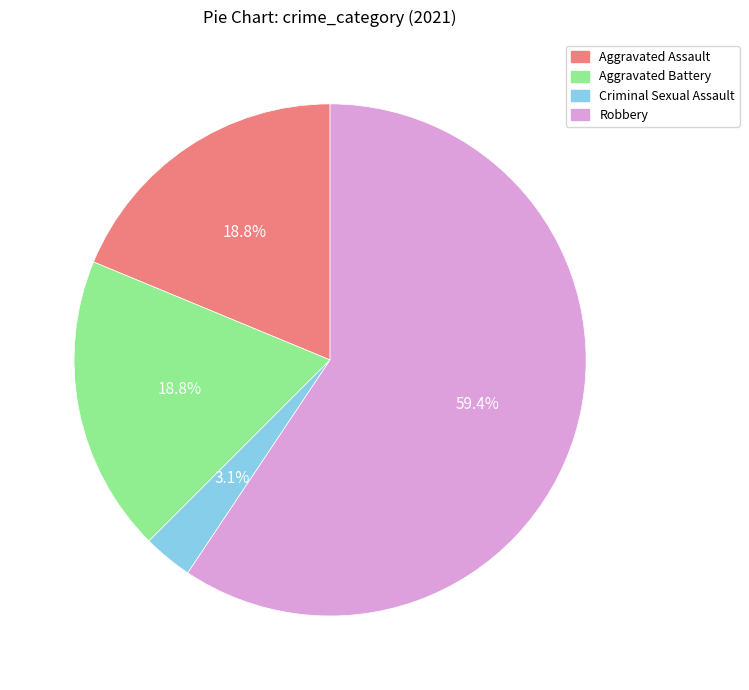

Does any single category account for the majority?

Yes